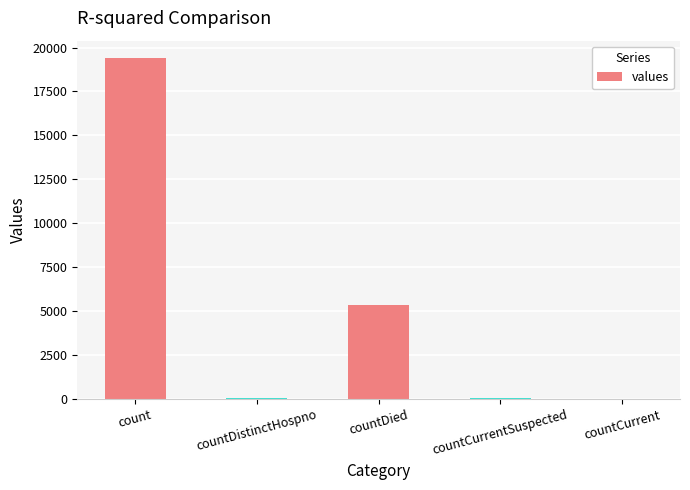

Read the value at countDied.

5357